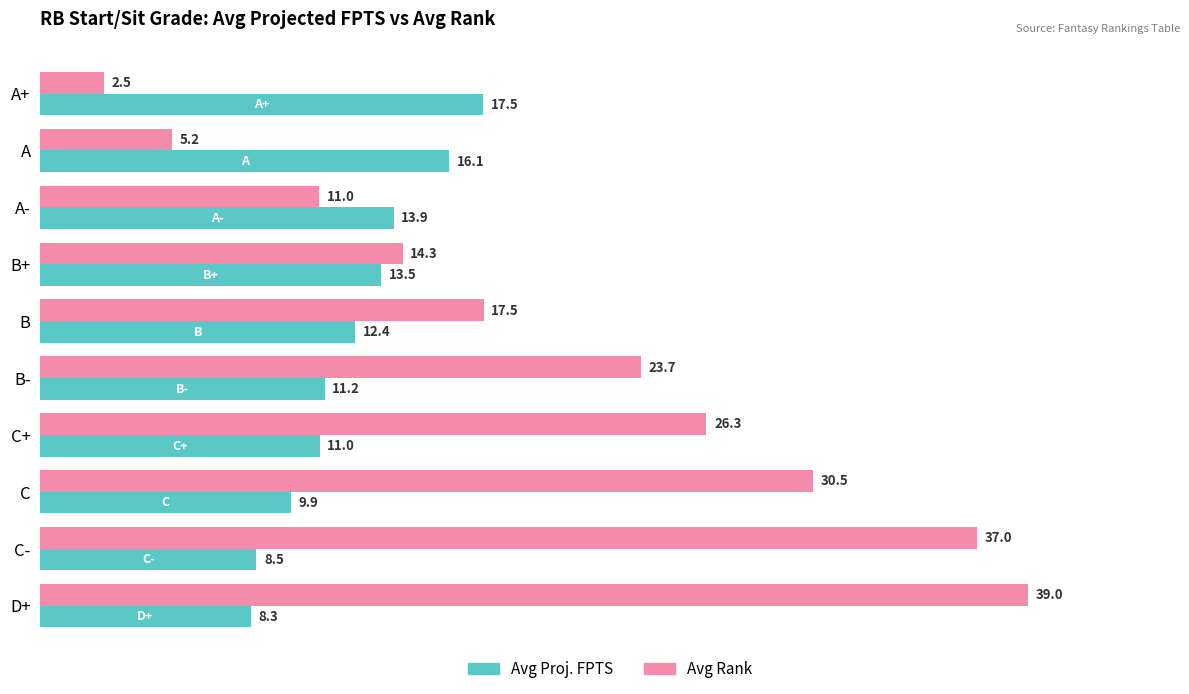

What is the spread (max minus min) of values at C+?

15.3